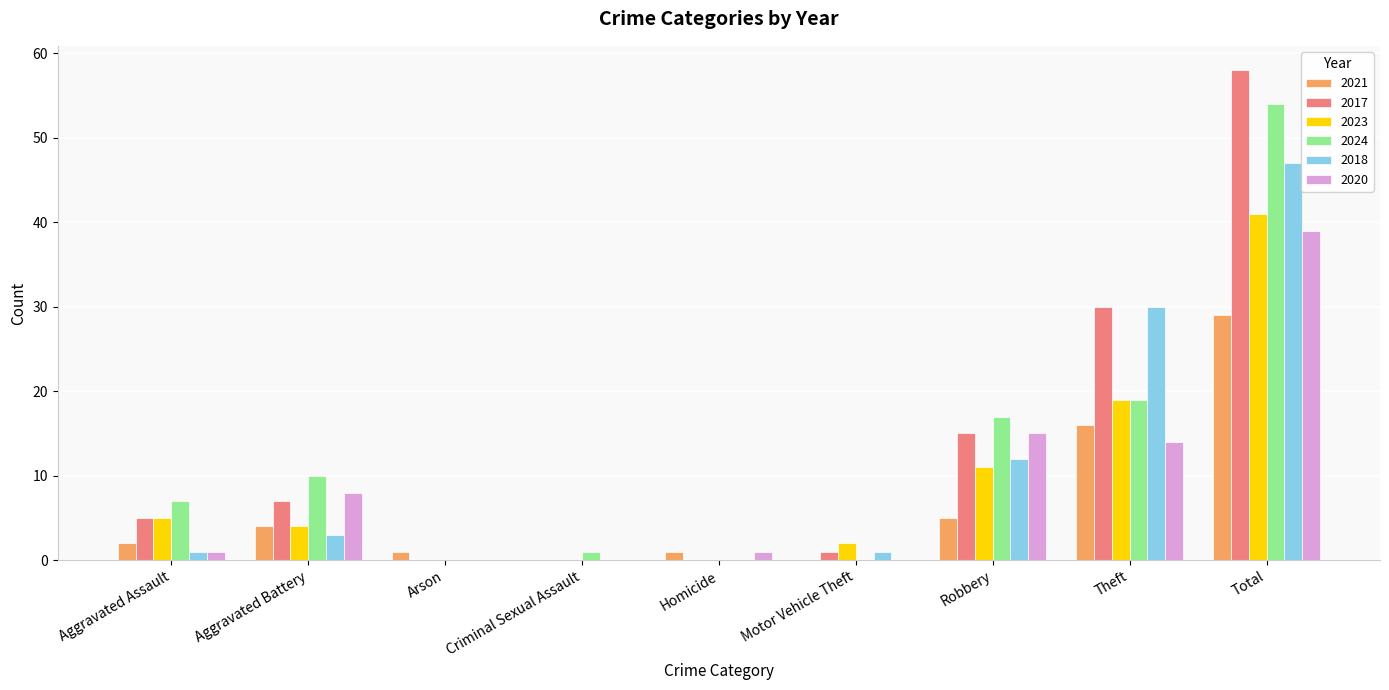

What is the difference between the 2018 values at Total and Criminal Sexual Assault?

47